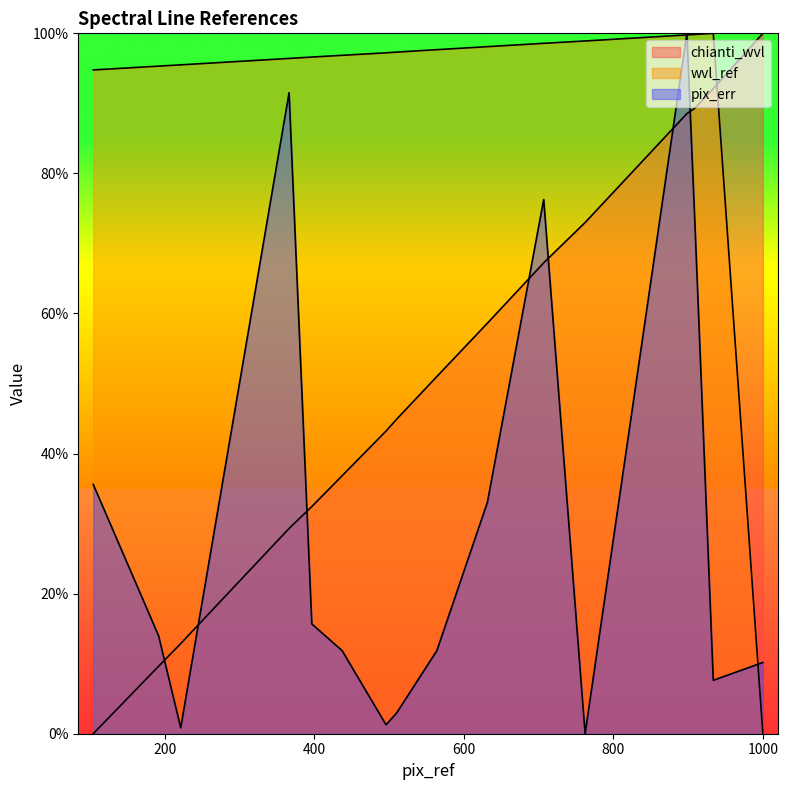

How many lines are shown in the chart?

3